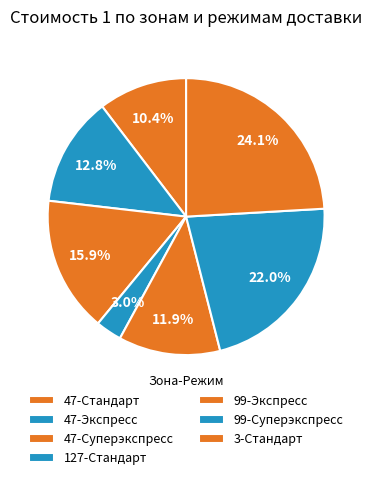

Rank the categories by value from highest to lowest.

3-Стандарт, 99-Суперэкспресс, 47-Суперэкспресс, 47-Экспресс, 99-Экспресс, 47-Стандарт, 127-Стандарт